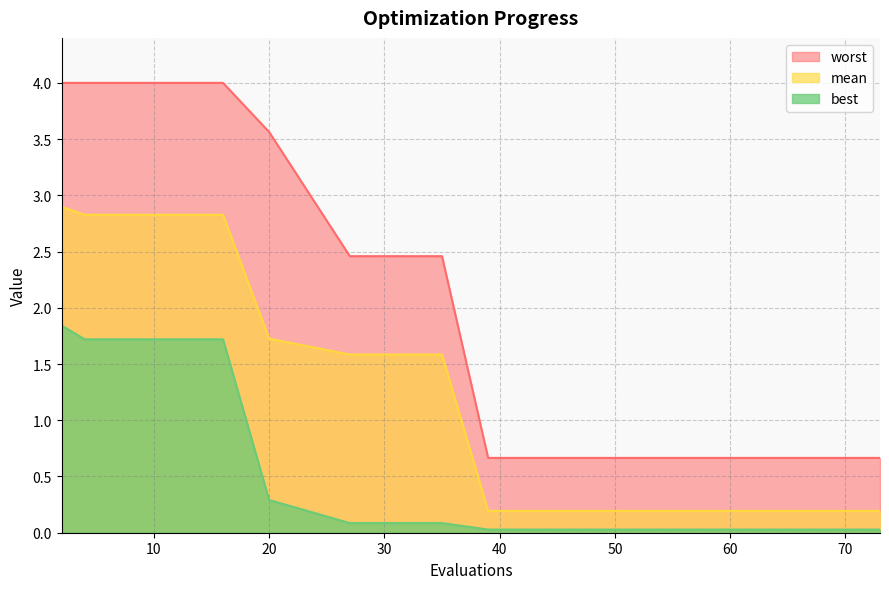

List the series in order of their peak value, lowest first.

best, mean, worst